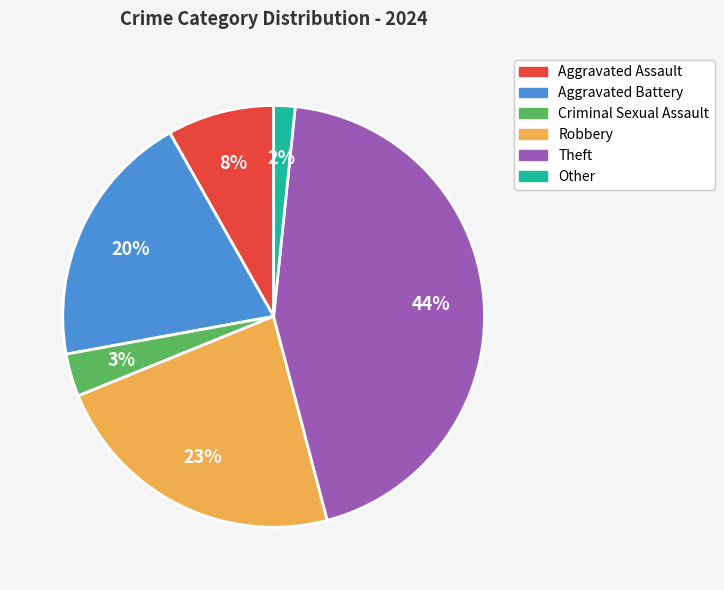

What percentage is the Criminal Sexual Assault slice, to the nearest percent?

3%